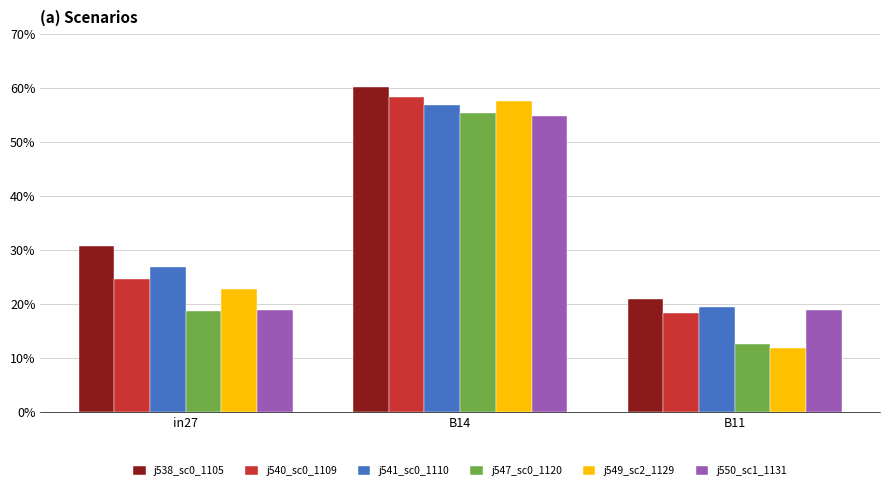

Does the chart contain stacked bars?

No